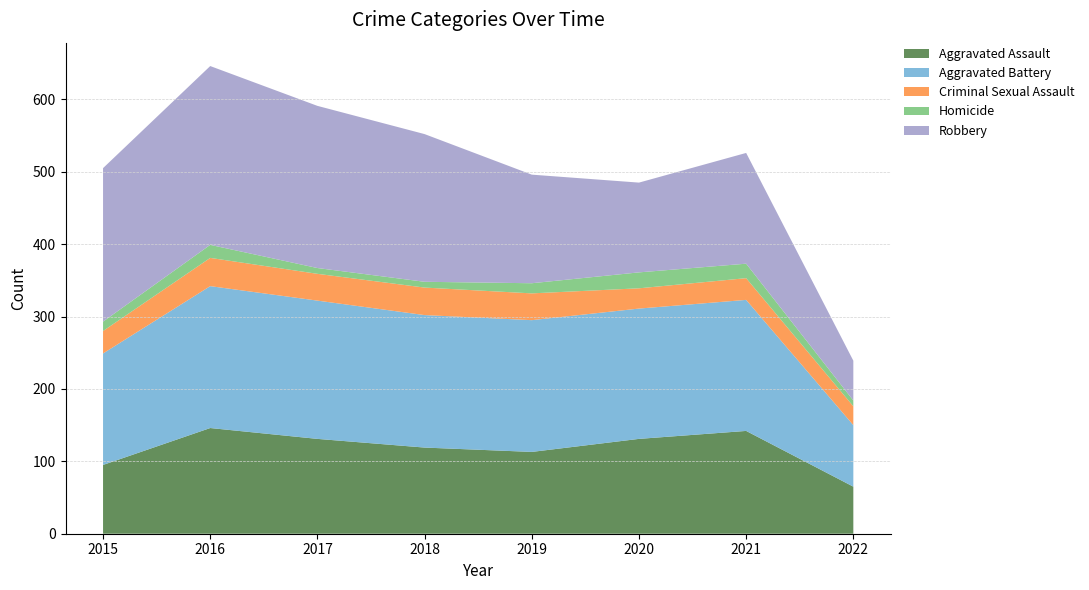

Reading left to right, list all the values displayed in this chart.

Aggravated Assault: 2015=95	2016=146	2017=131	2018=119	2019=113	2020=131	2021=142	2022=65
Aggravated Battery: 2015=154	2016=196	2017=191	2018=183	2019=182	2020=180	2021=181	2022=85
Criminal Sexual Assault: 2015=31	2016=39	2017=37	2018=38	2019=37	2020=28	2021=30	2022=26
Homicide: 2015=13	2016=18	2017=8	2018=8	2019=14	2020=22	2021=20	2022=8
Robbery: 2015=212	2016=247	2017=224	2018=204	2019=150	2020=124	2021=153	2022=55